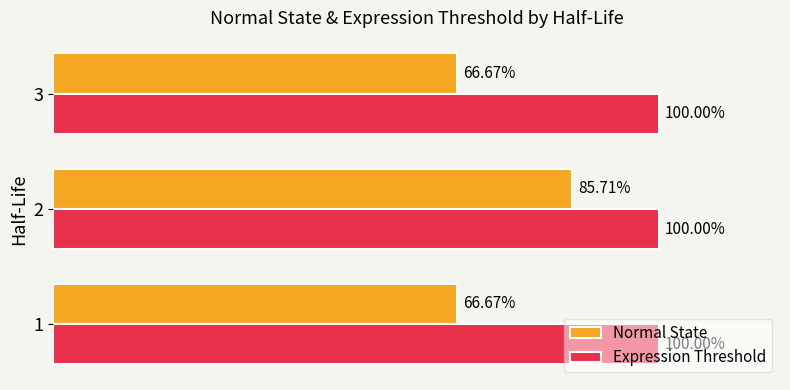

Which series has the largest total across all categories?

Expression Threshold